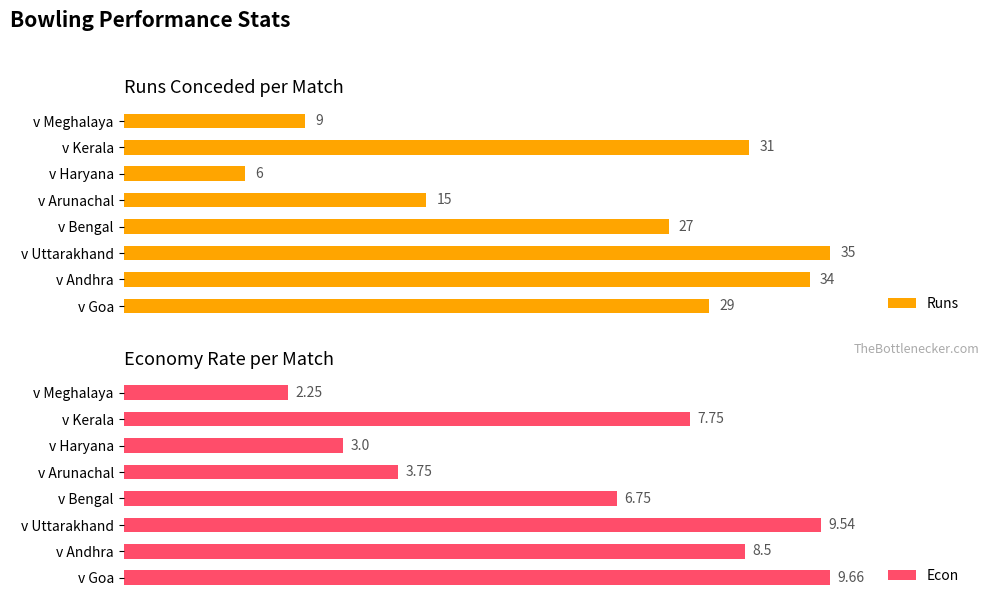

List the labels in order of Runs value, largest first.

v Uttarakhand, v Andhra, v Kerala, v Goa, v Bengal, v Arunachal, v Meghalaya, v Haryana